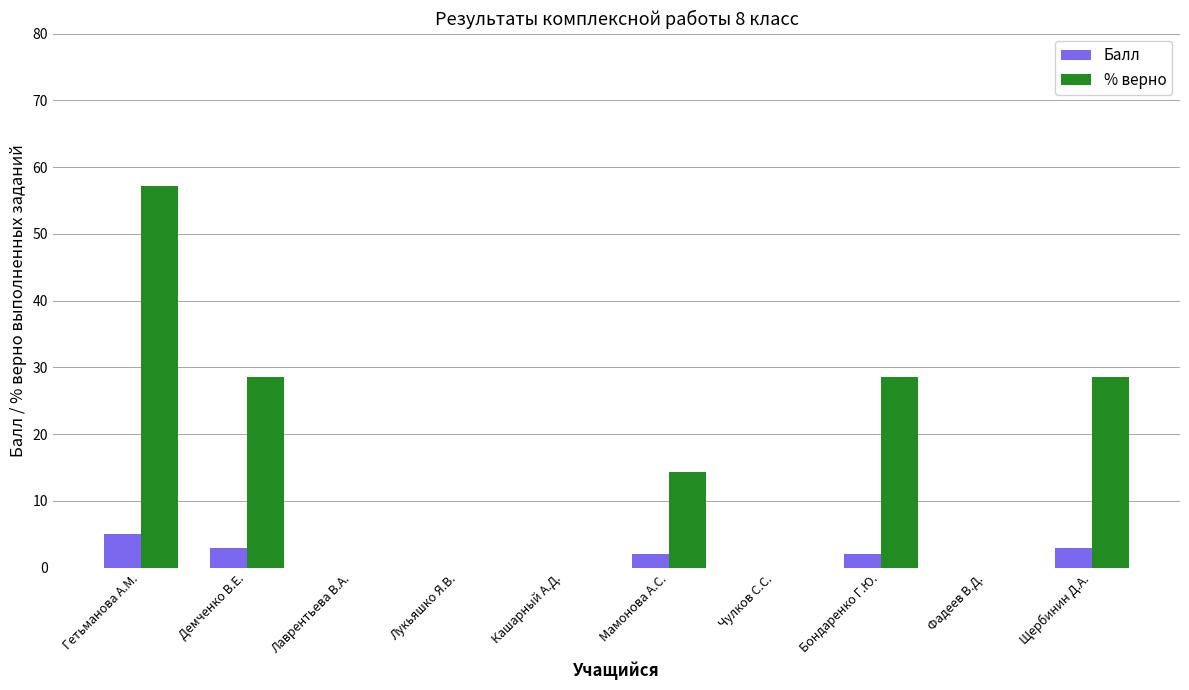

At which label does Балл first exceed 2?

Гетьманова А.М.